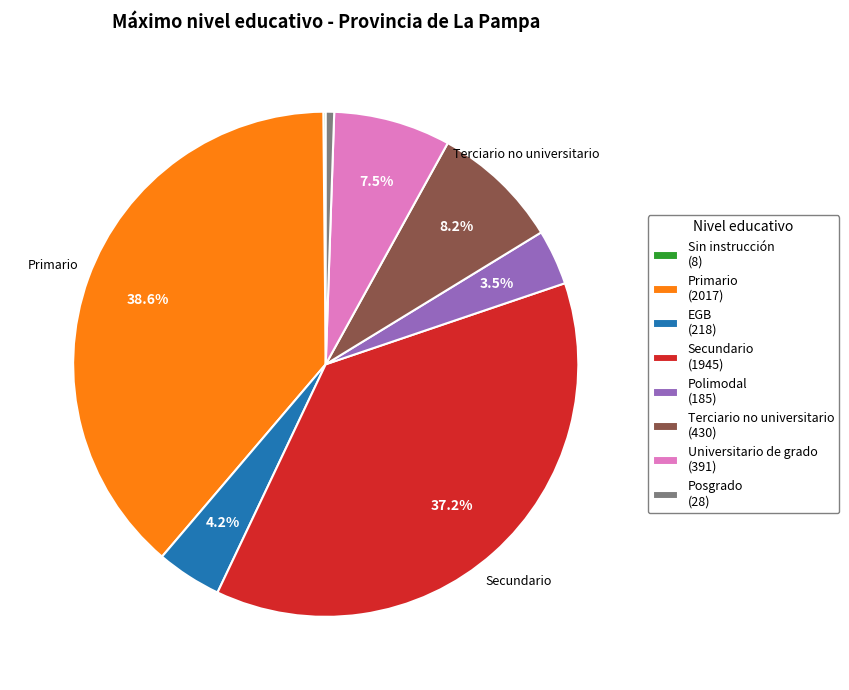

Combined, do Terciario no universitario (430) and Posgrado (28) account for over 50%?

No